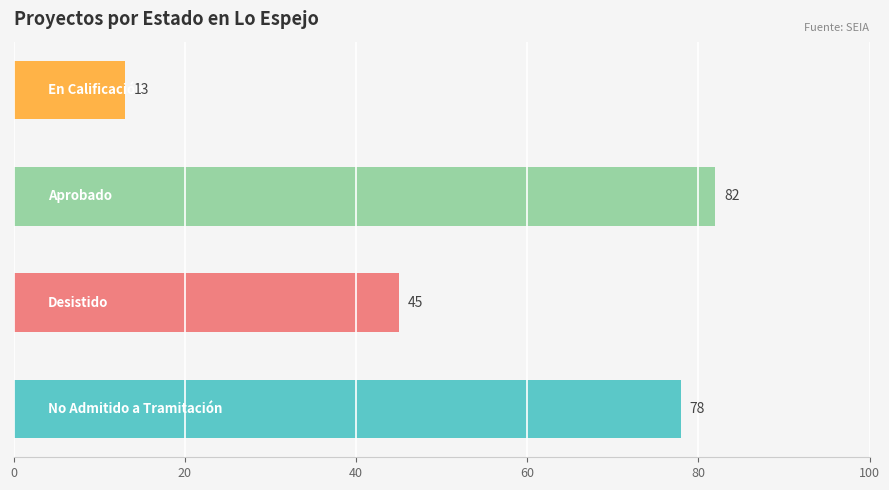

What is the difference between the maximum and minimum values?

69